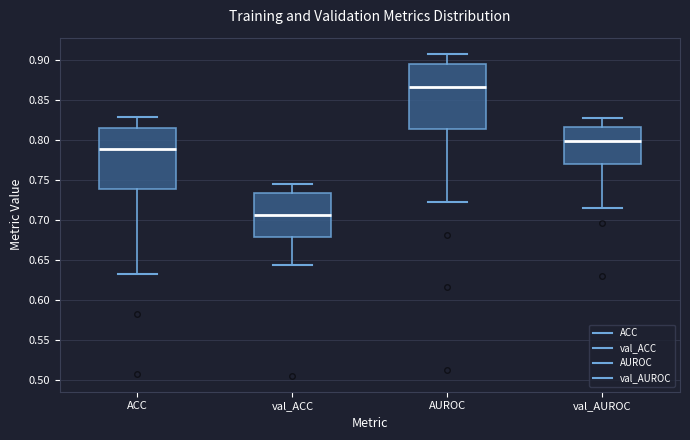

Reading left to right, read every box against the y-axis: the position of its median line, the range the box covers, and the ends of its whiskers. The values are not printed on the chart, so give them approximately, as read against the axis.

ACC: median 0.790, box 0.740 to 0.815, whiskers 0.635 to 0.830
val_ACC: median 0.705, box 0.680 to 0.735, whiskers 0.645 to 0.745
AUROC: median 0.865, box 0.815 to 0.895, whiskers 0.725 to 0.910
val_AUROC: median 0.800, box 0.770 to 0.815, whiskers 0.715 to 0.830